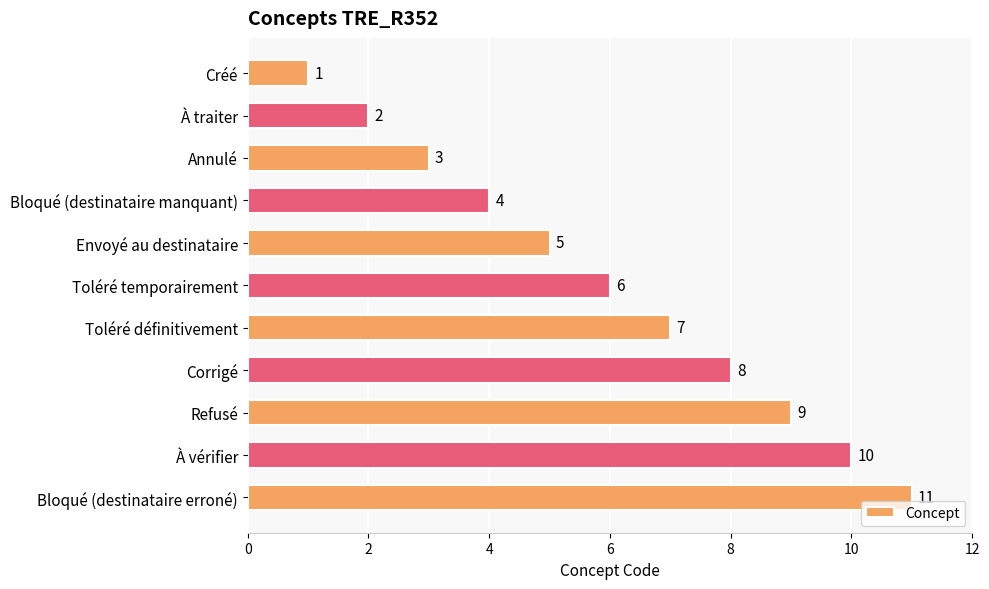

At which category does the chart reach its peak across all series?

Bloqué (destinataire erroné)